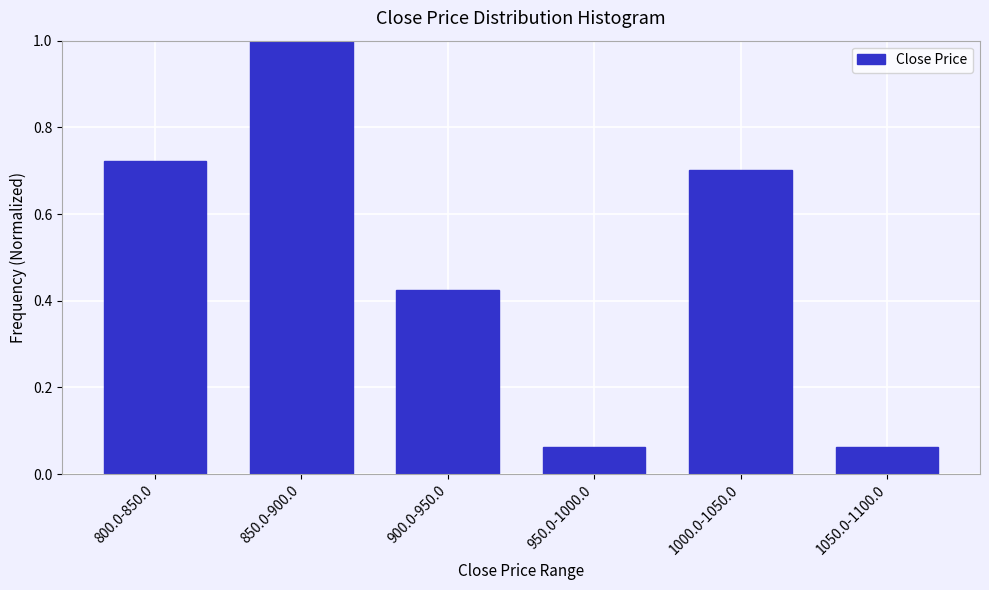

What is the average value?

0.5